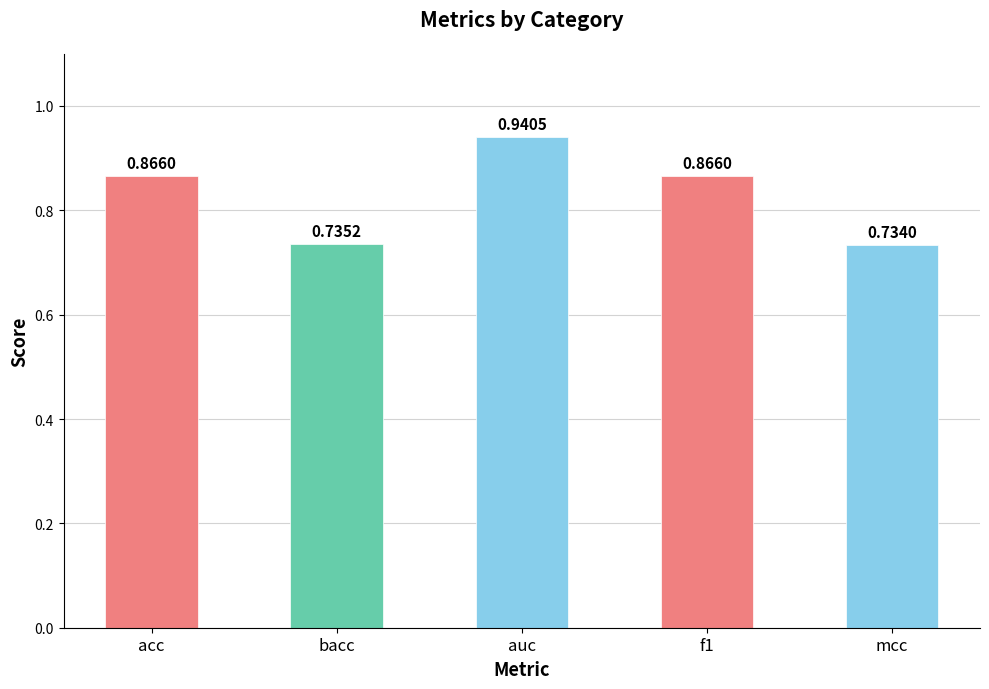

What is the average value?

0.8